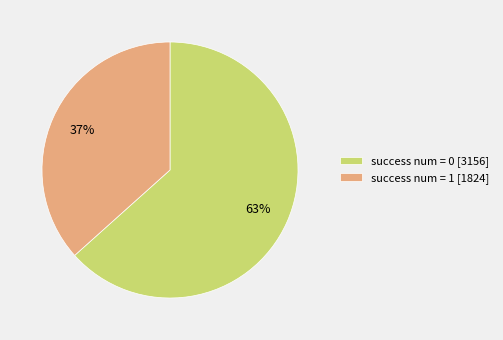

What percentage is the success num = 1 slice, to the nearest percent?

37%